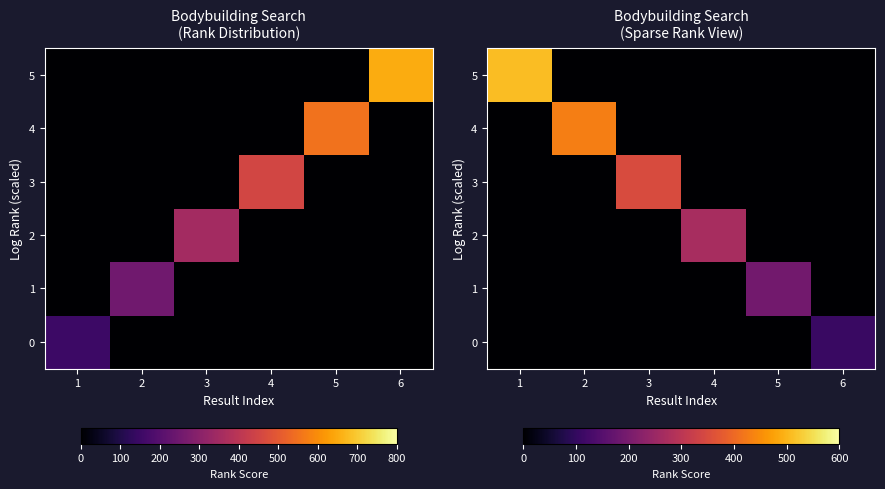

Which series has the widest spread of values?

5